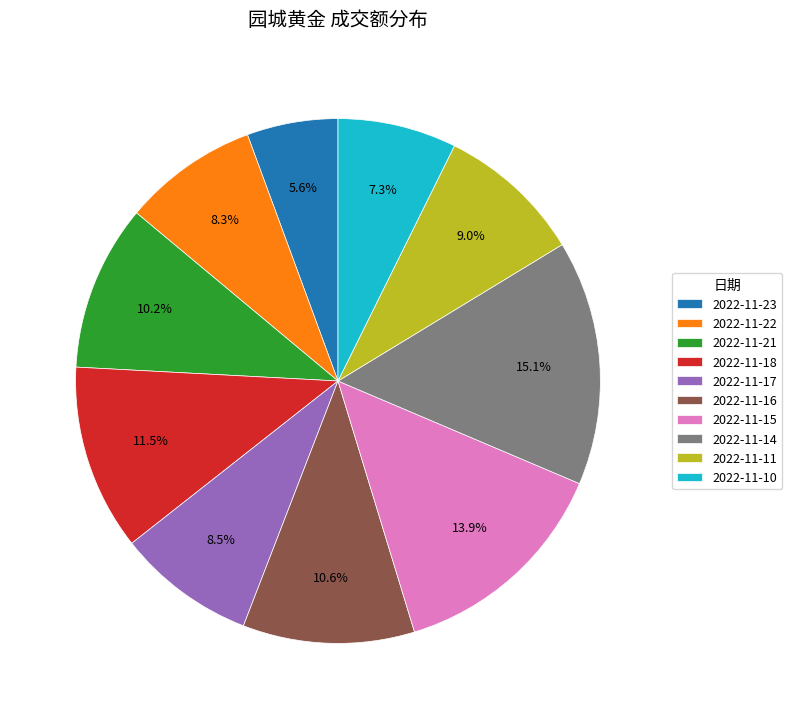

Which slice is the largest?

2022-11-14